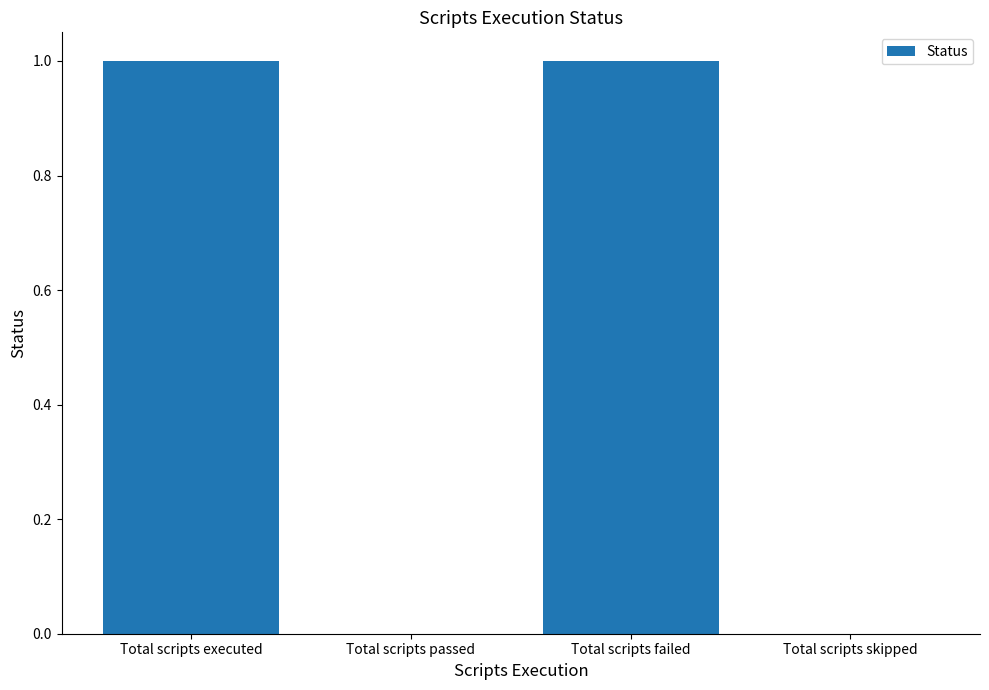

Reading left to right, list all the values displayed in this chart.

1	0	1	0